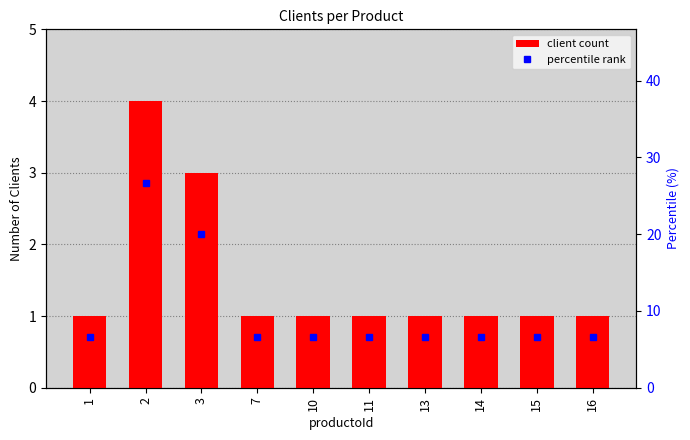

Which series has the largest range (max minus min)?

percentile rank